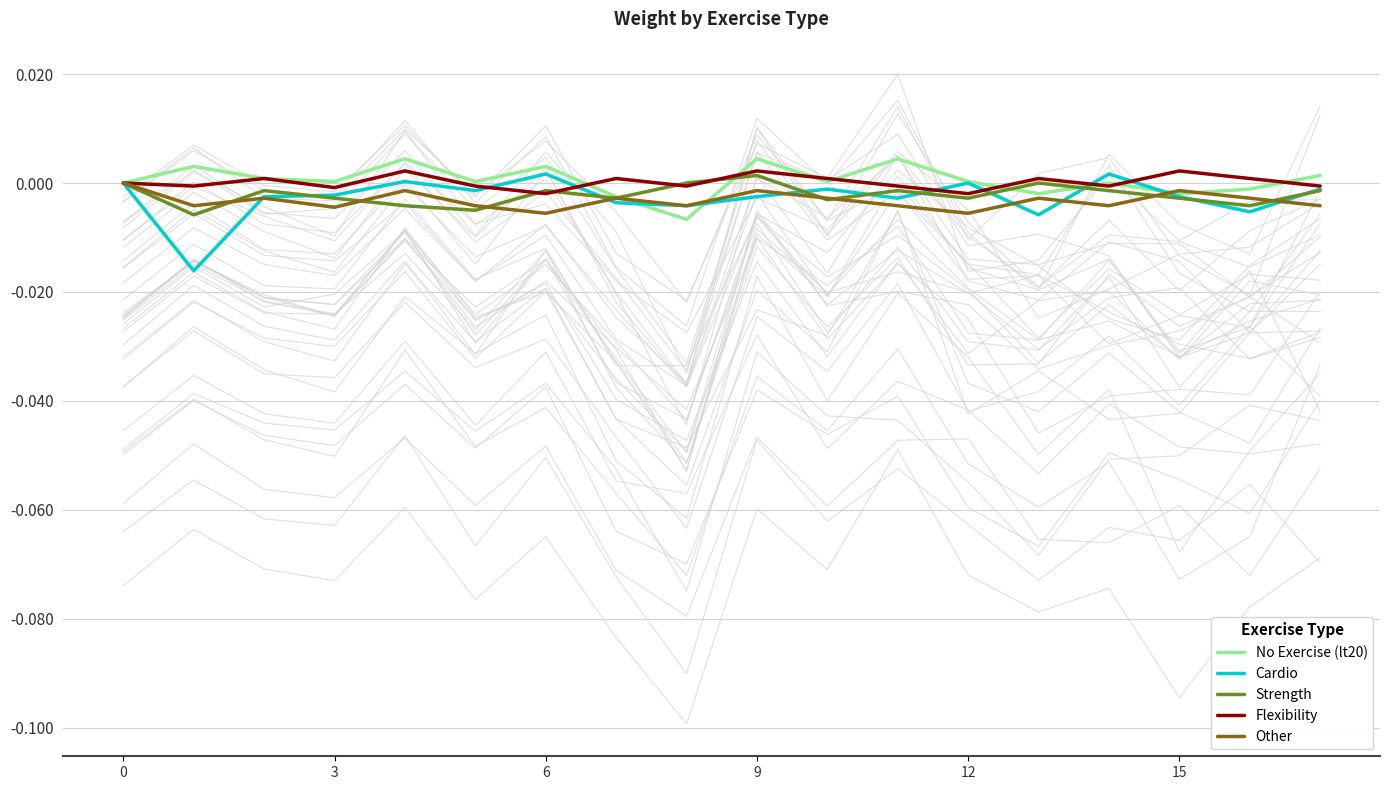

The Cardio series shows -0.0 at 10. True or false?

False